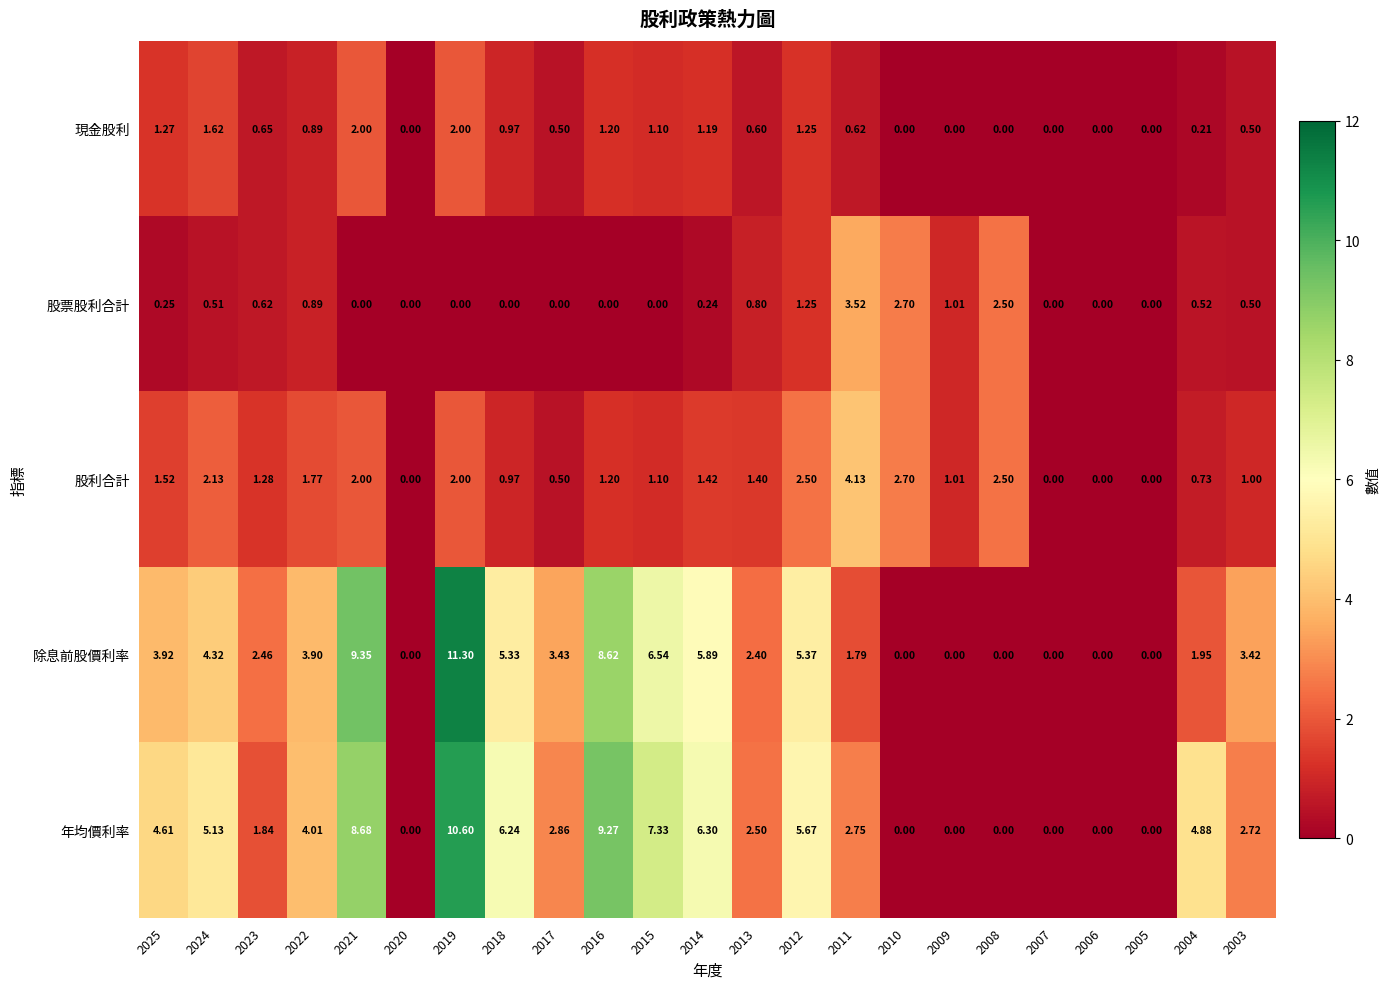

At 2004, list the series in order from largest to smallest.

年均價利率, 除息前股價利率, 股利合計, 股票股利合計, 現金股利